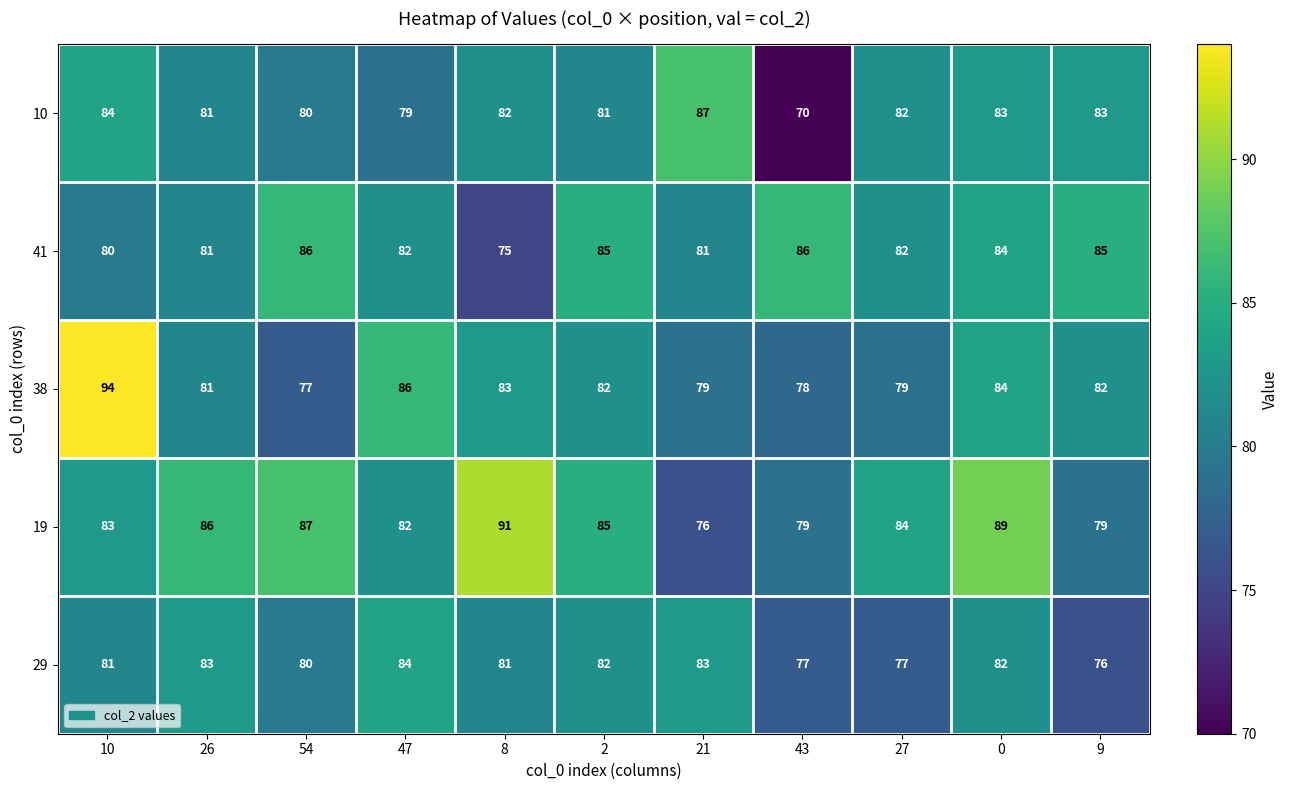

Where does the 19 series first go above 84?

26